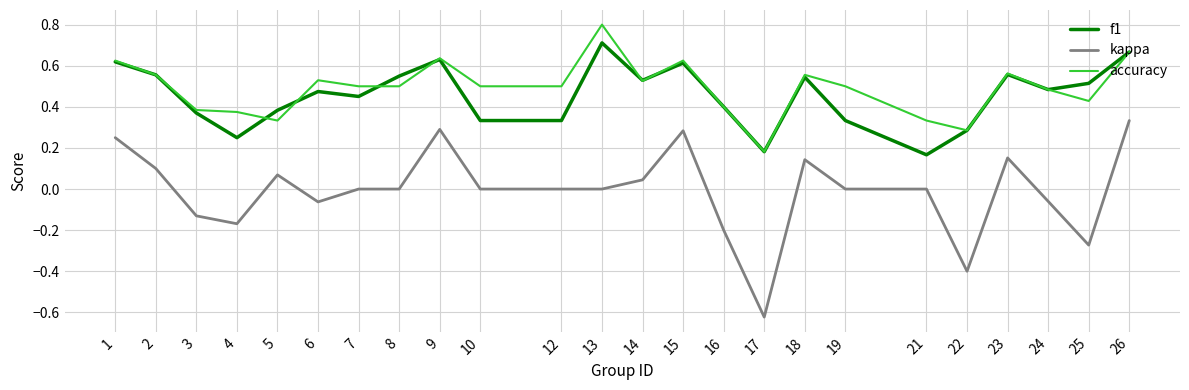

What is the spread (max minus min) of values at 25?

0.8